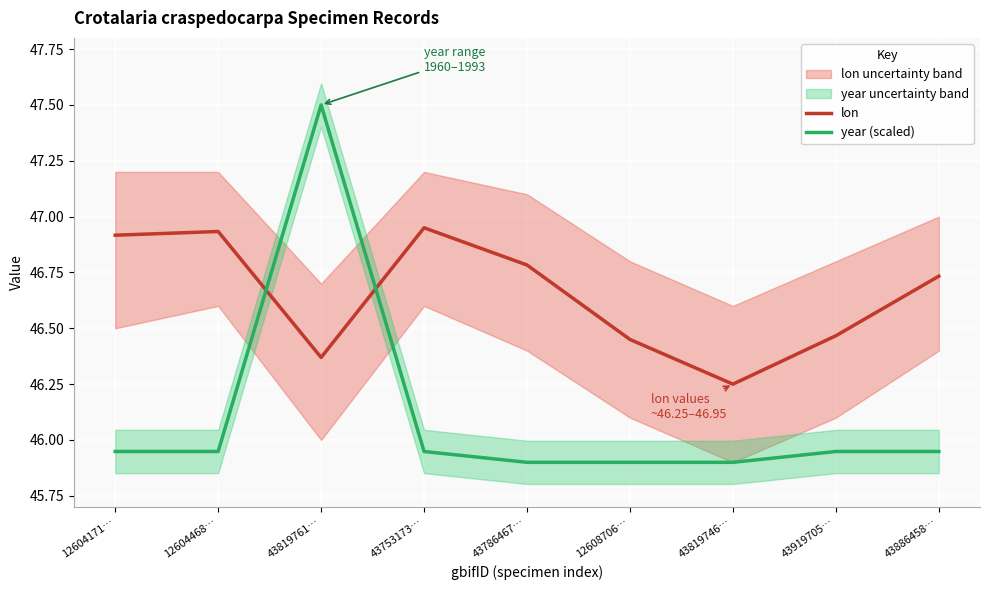

Rank the series by their maximum value, from lowest to highest.

lon, year (scaled)